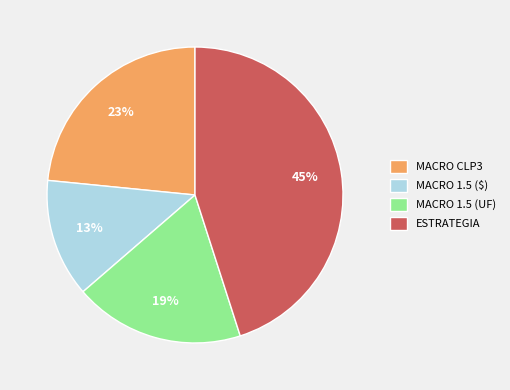

Is there any slice that represents more than half of the pie?

No